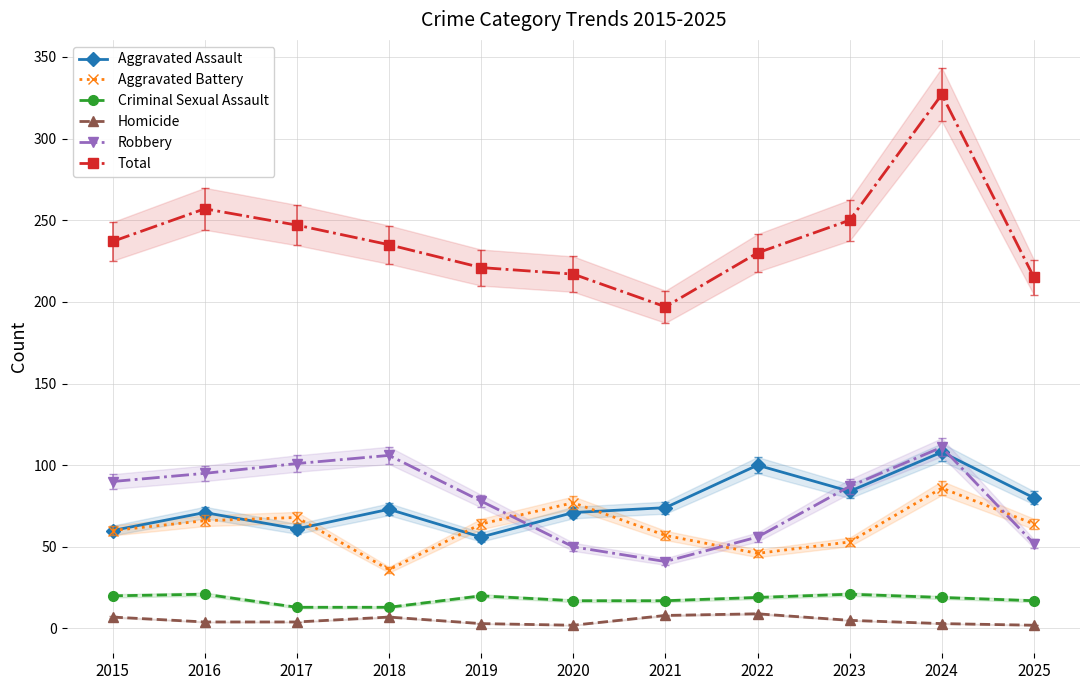

Is this an area chart (filled region under the line)?

No